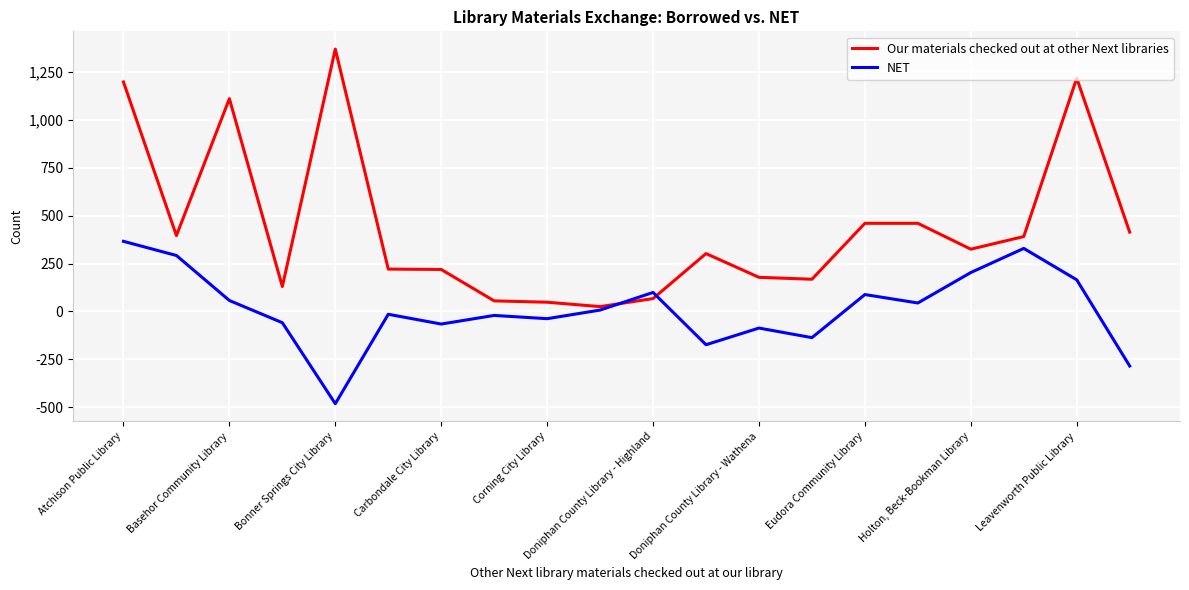

What is the smallest value displayed?

-482